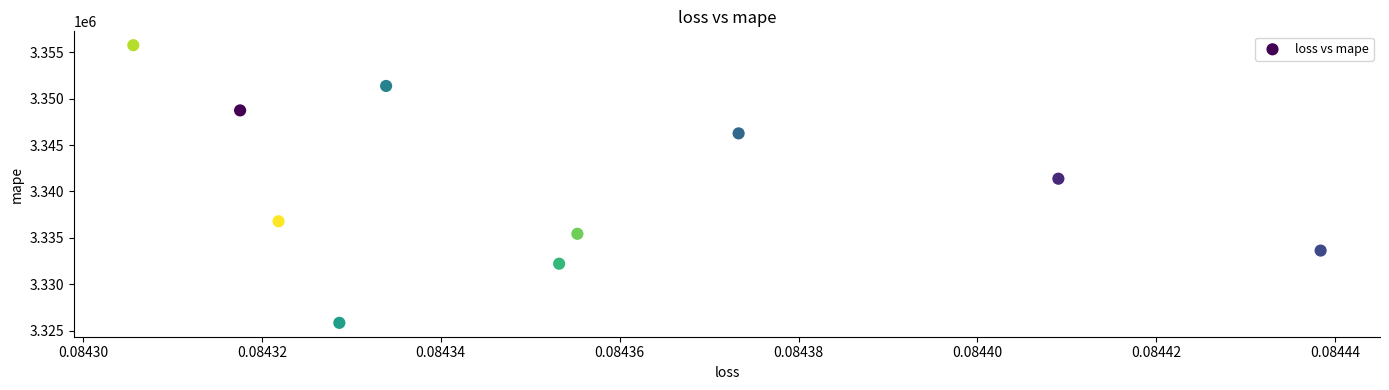

What is the average Y value?

3340742.3